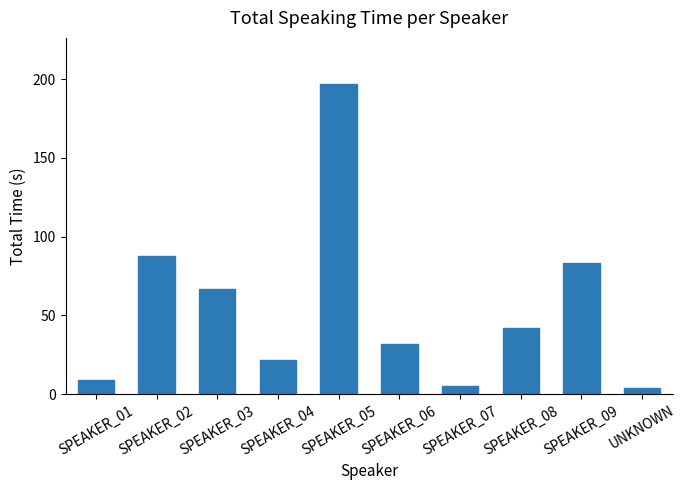

Which category has the highest value across all series?

SPEAKER_05